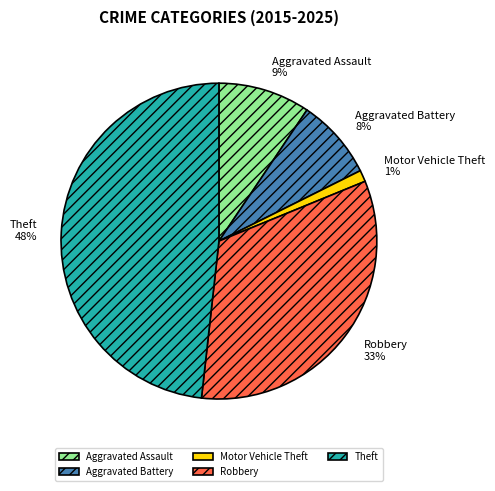

Which category has the smallest portion of the pie?

Motor Vehicle Theft